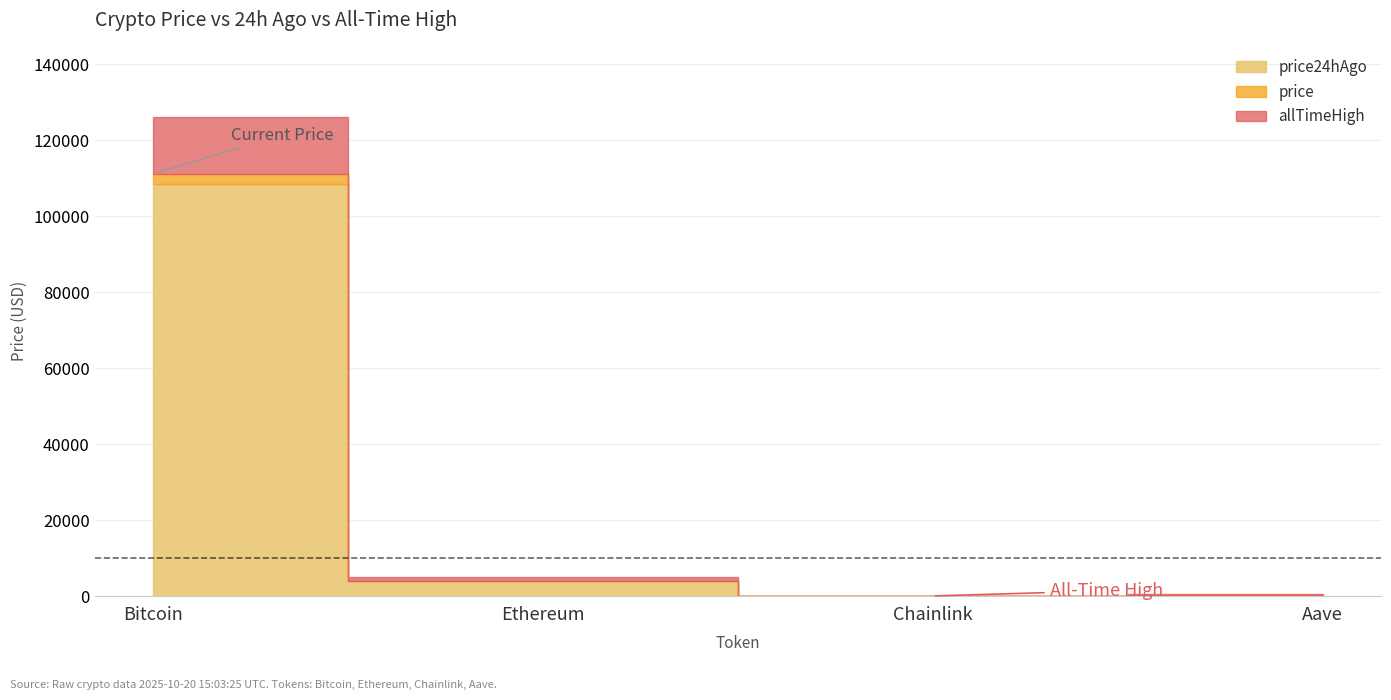

True or false: price24hAgo and allTimeHigh cross at least once.

False